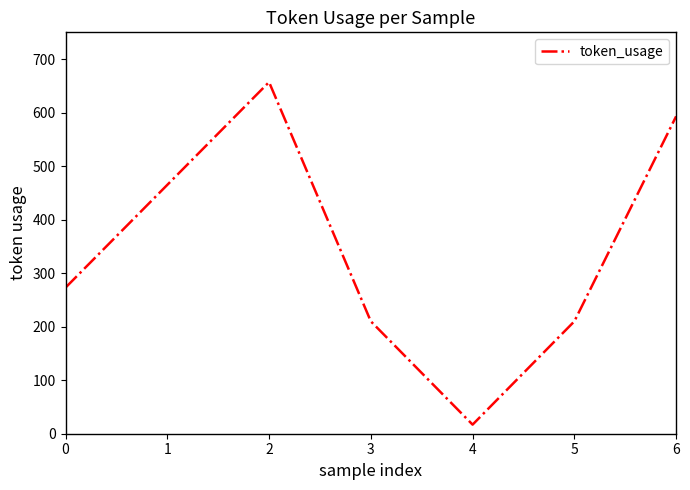

The value at 2 is 181. True or false?

False